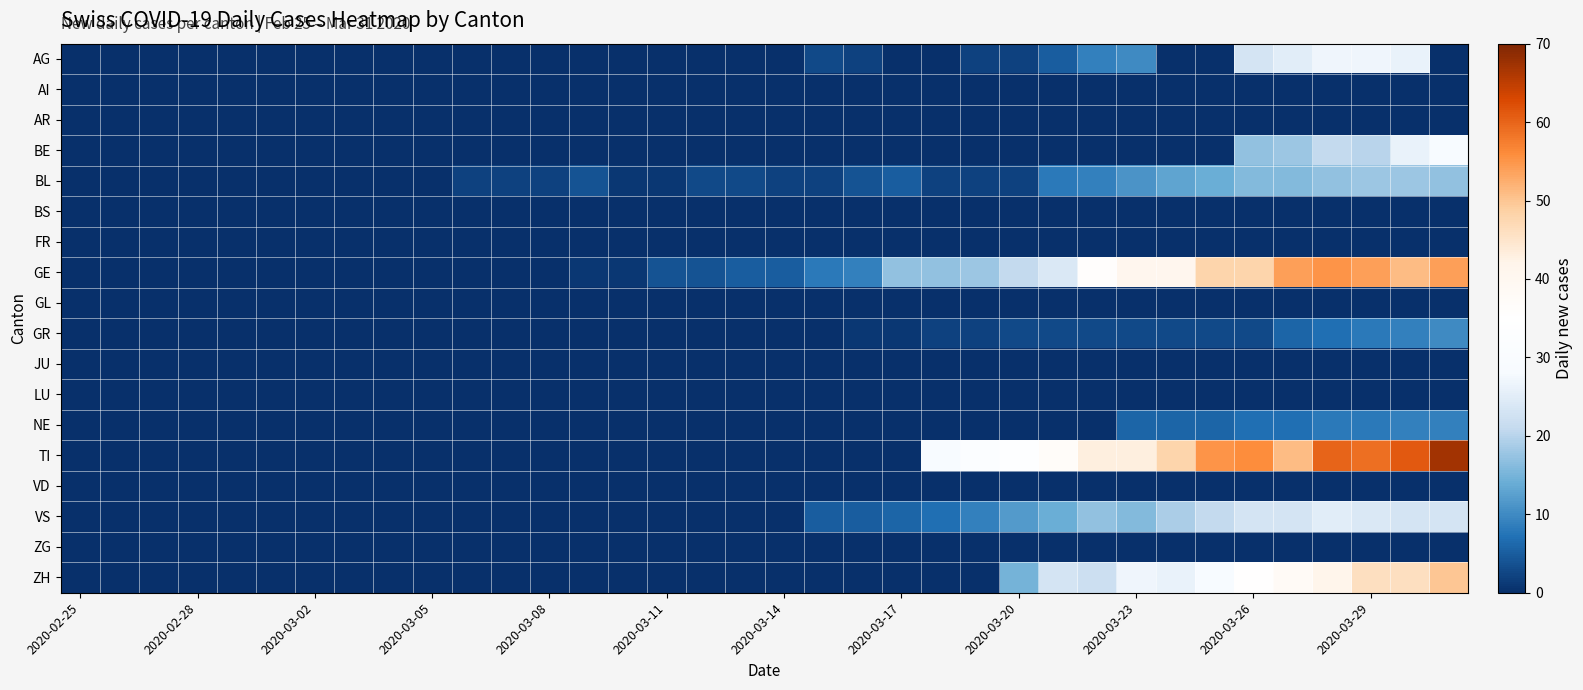

List the series in order of their peak value, highest first.

TI, GE, ZH, BE, AG, VS, BL, GR, NE, AI, AR, BS, FR, GL, JU, LU, VD, ZG